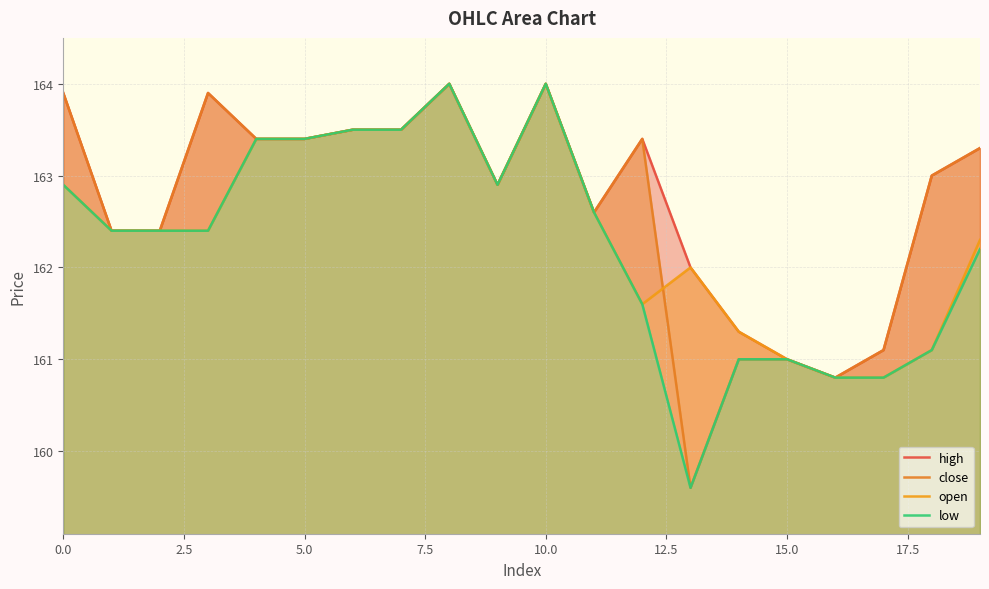

Rank the series by their maximum value, from highest to lowest.

high, close, open, low